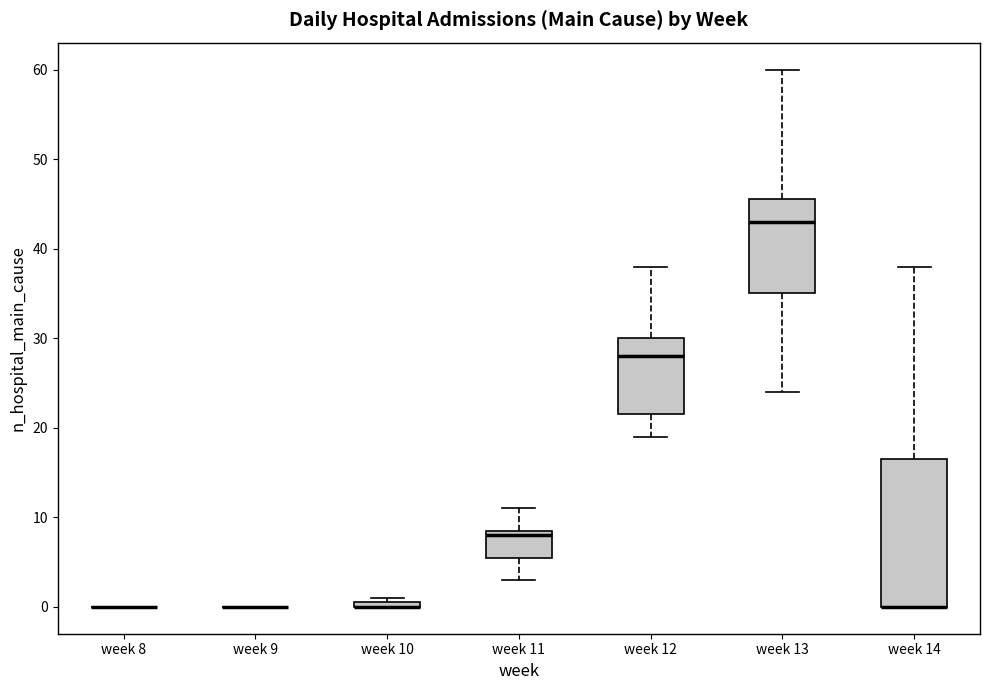

Which box is the tallest, from its lower edge to its upper edge?

week 14